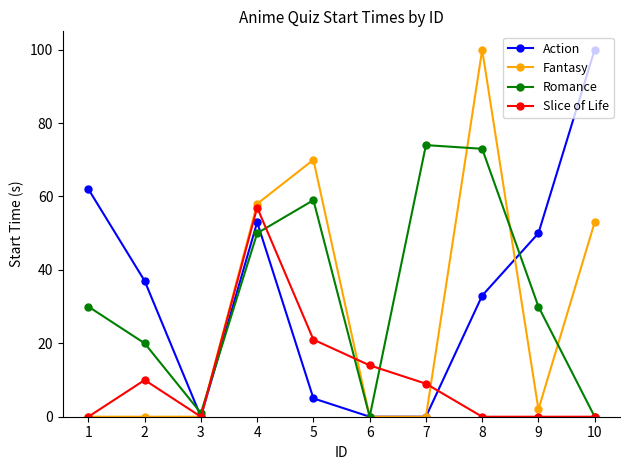

How many data points in Slice of Life are less than 9?

5